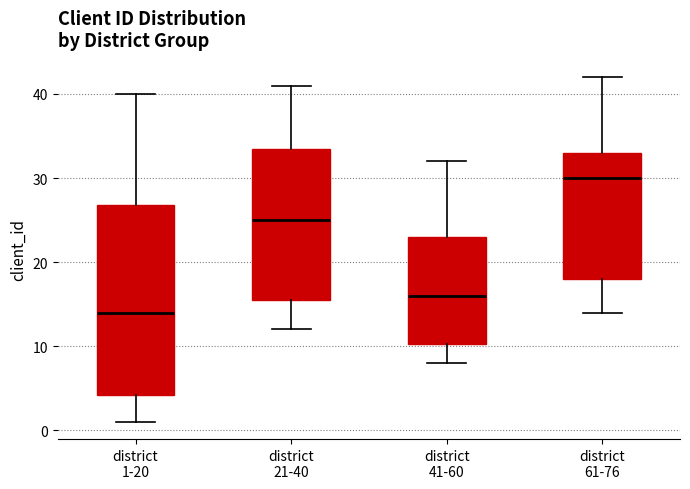

Which box's median line is the lowest?

district 1-20